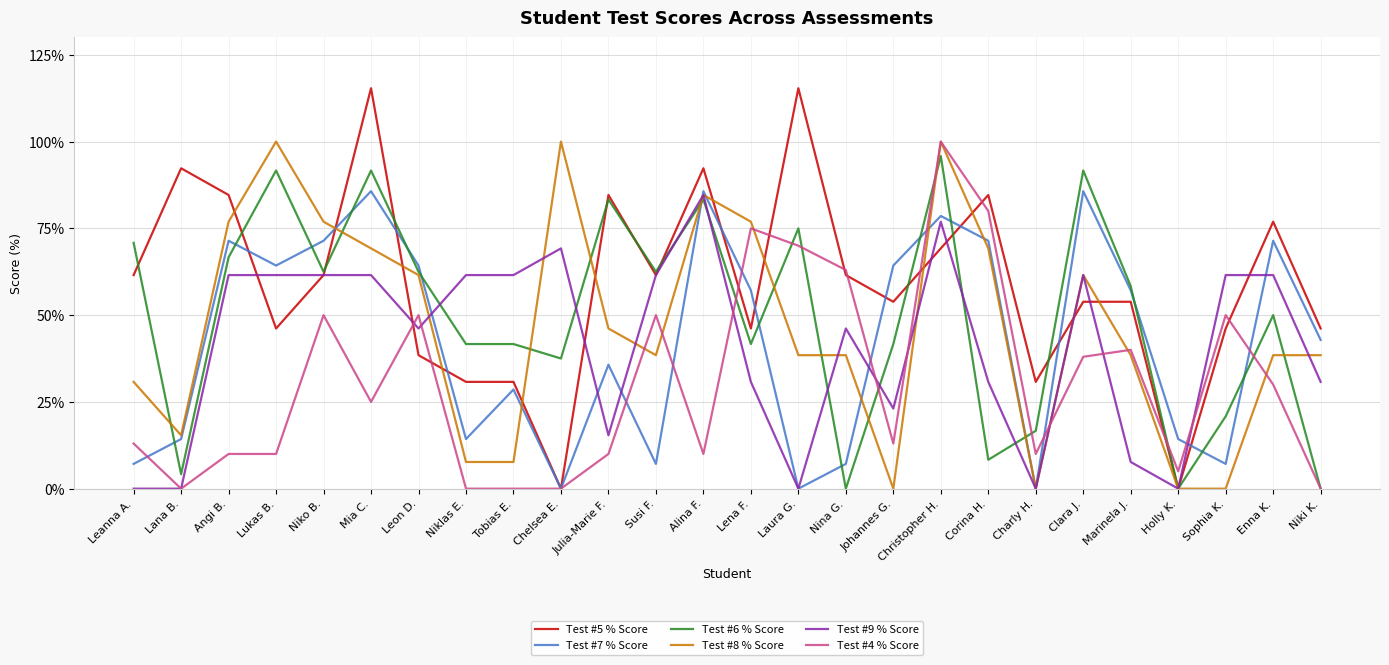

Which series has the largest range (max minus min)?

Test #5 % Score